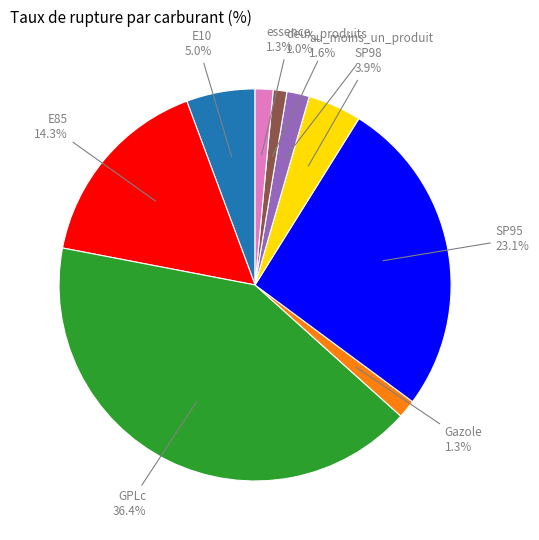

What is the change in value from SP98 to essence?

-2.6